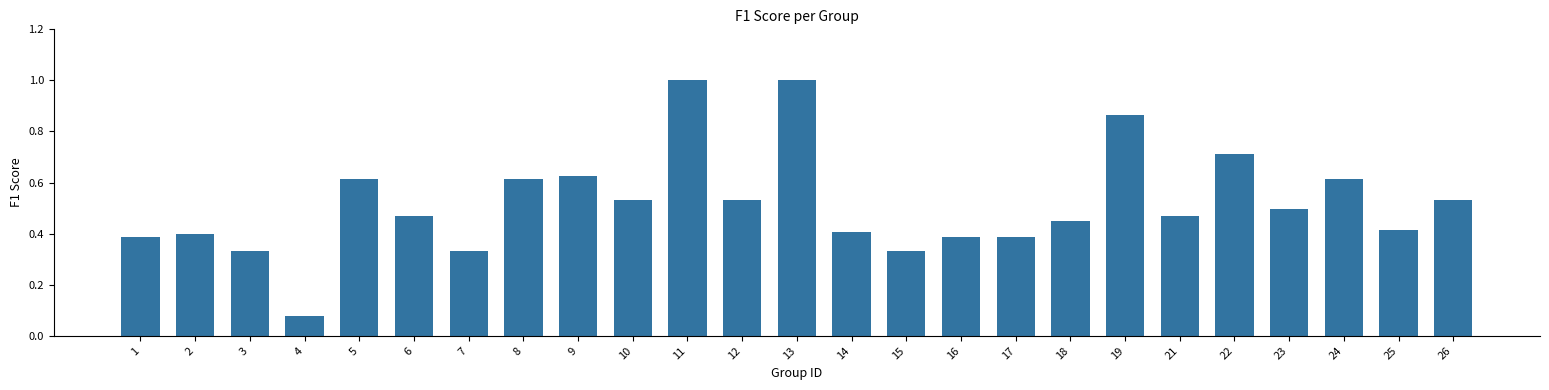

What is the difference between the maximum and second lowest values?

0.7